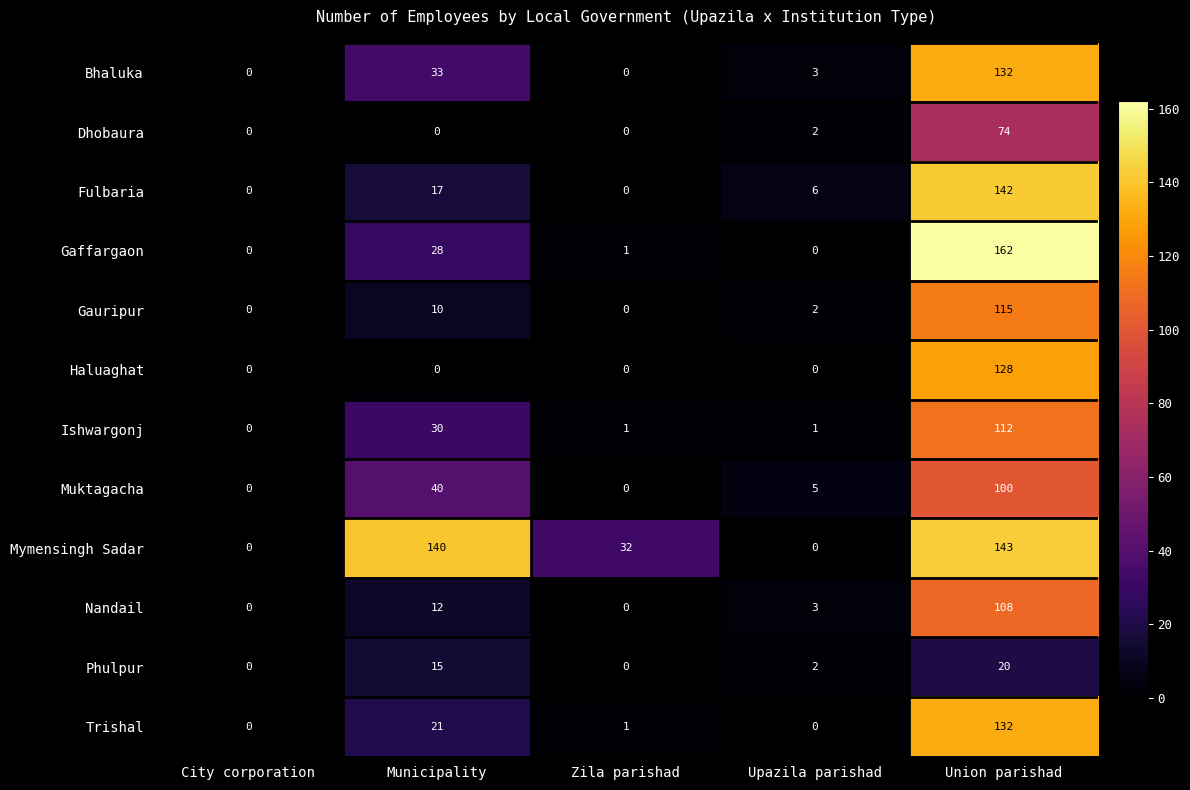

What is the average value of the Muktagacha series?

29